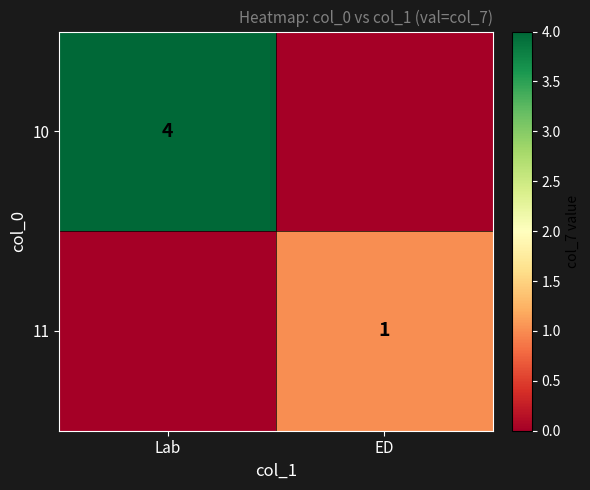

The value of 10 at Lab is 4. True or false?

True